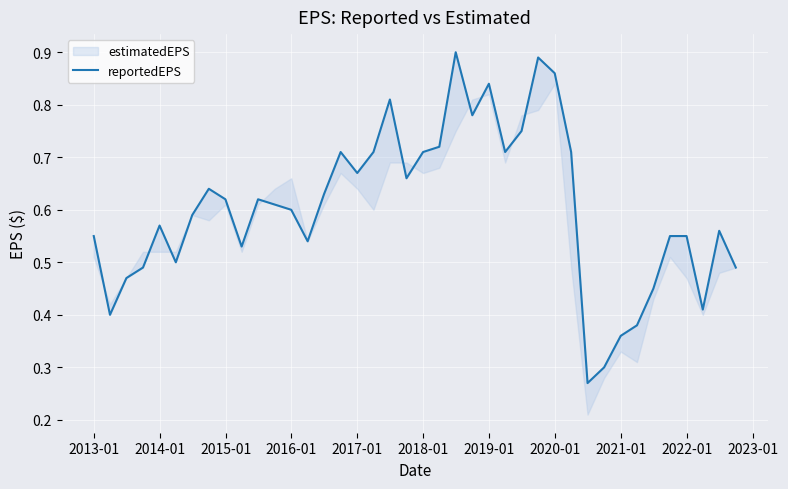

How many categories are shown in the chart?

40